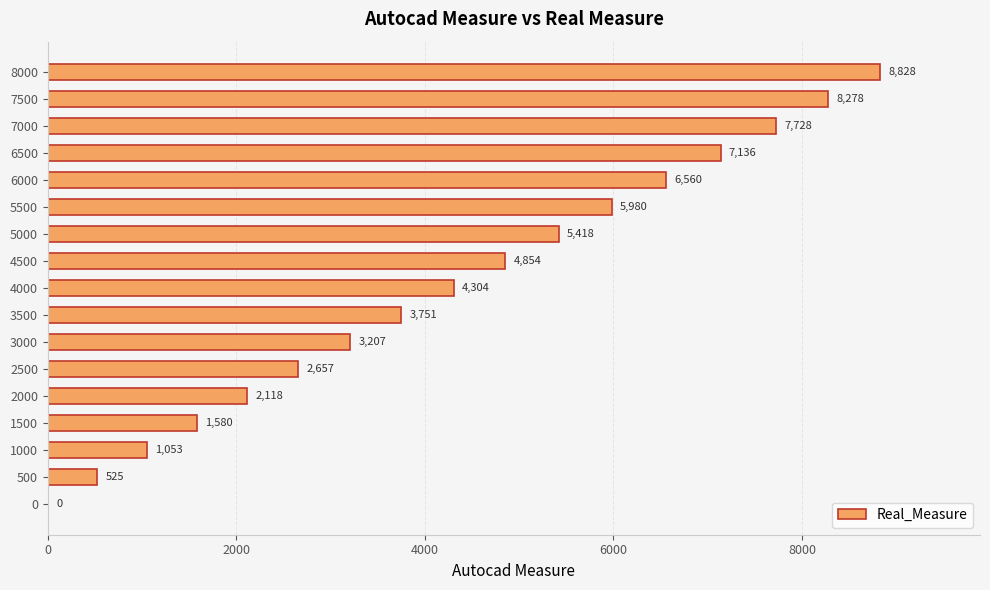

Read the value at 8000.

8828